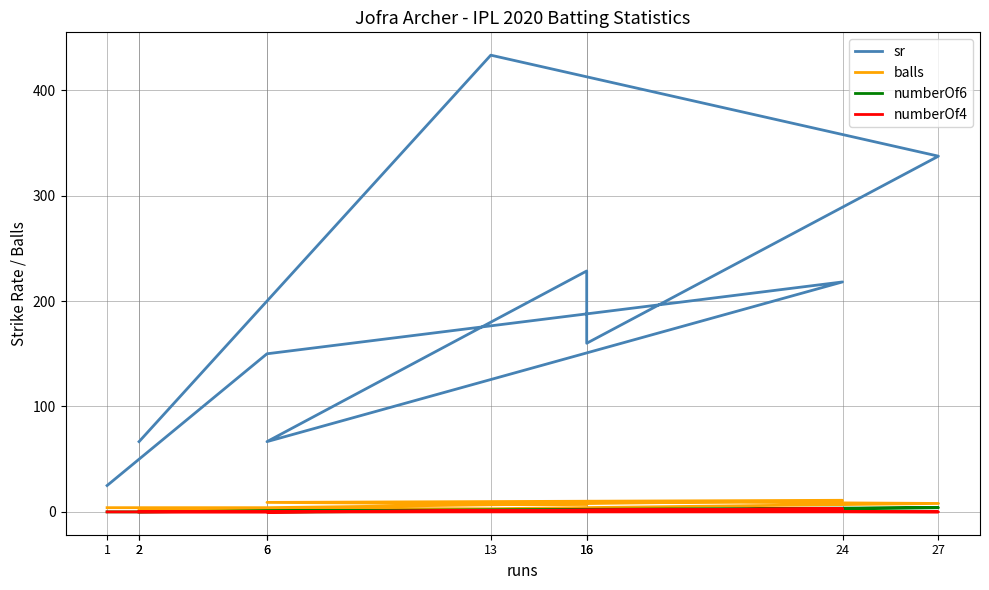

What is the maximum value shown in the chart?

433.3